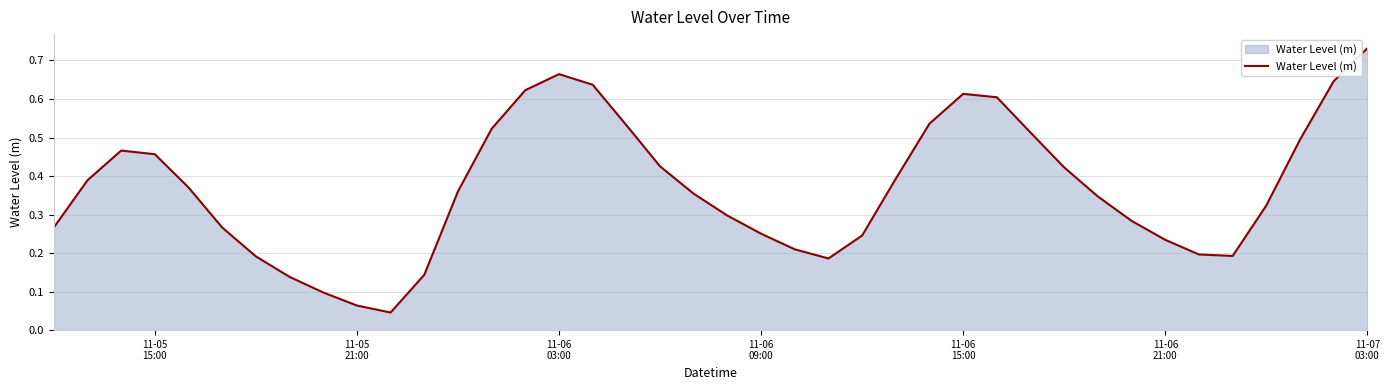

Is this an area chart (filled region under the line)?

Yes